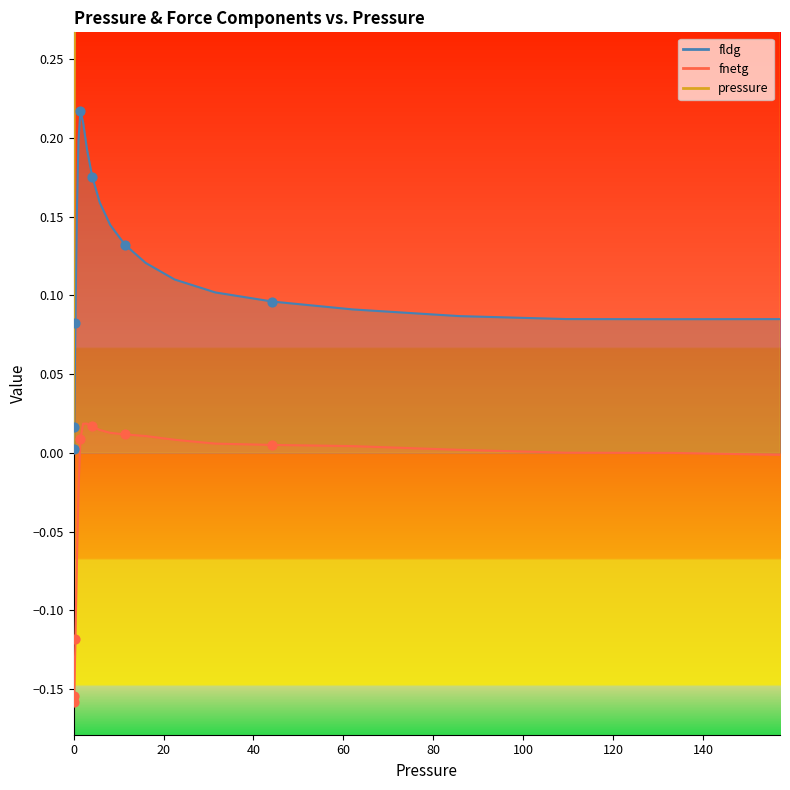

Which series has the largest Y range (max minus min)?

pressure